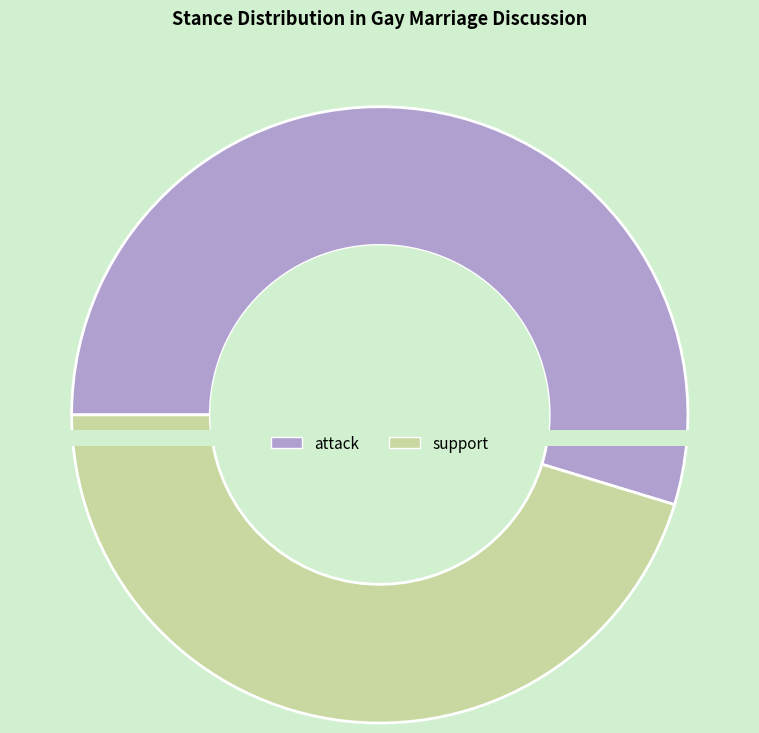

To the nearest percent, what is the average slice percentage?

50%